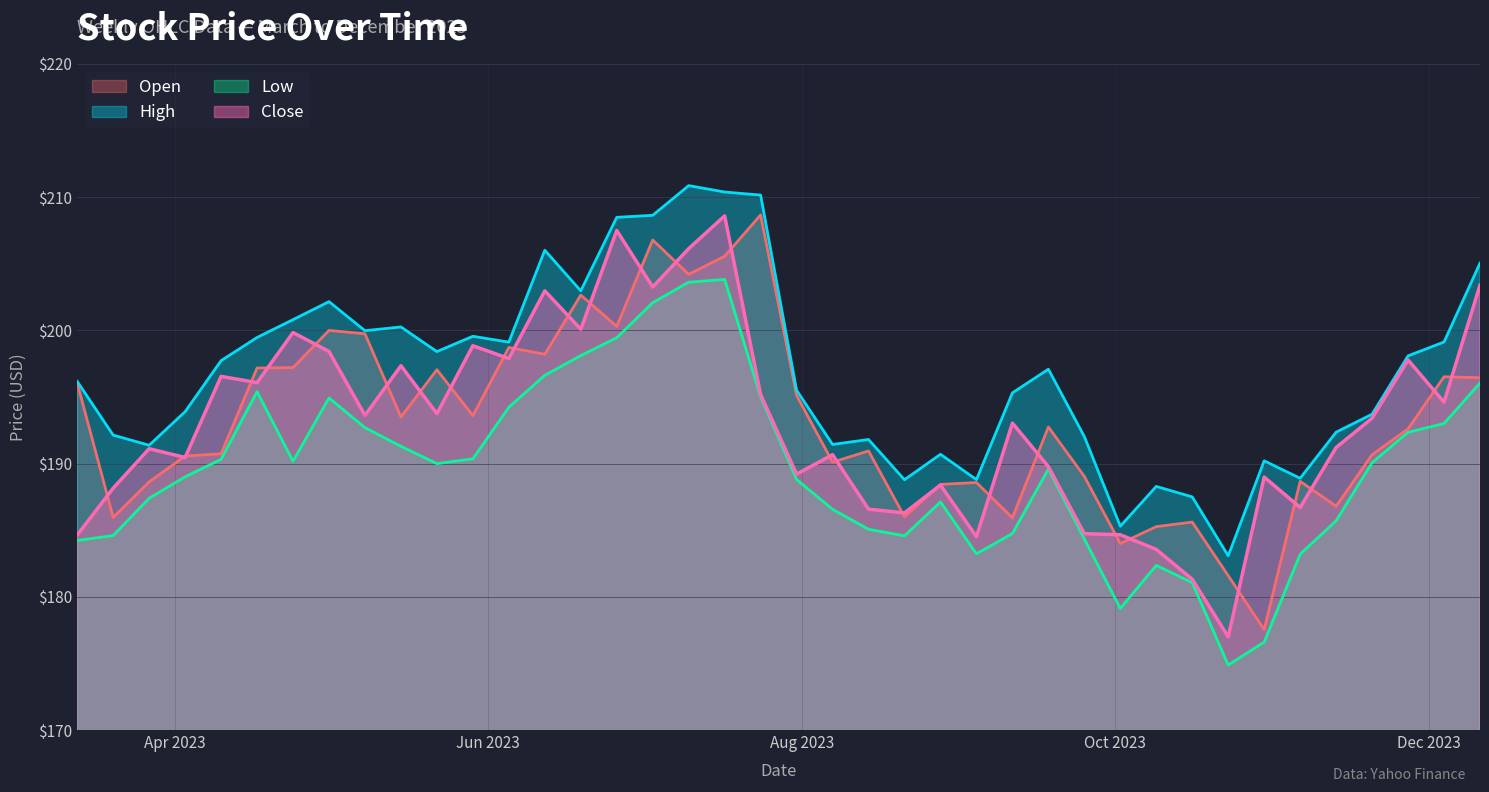

At which category is the sum across all series the highest?

2023-07-17